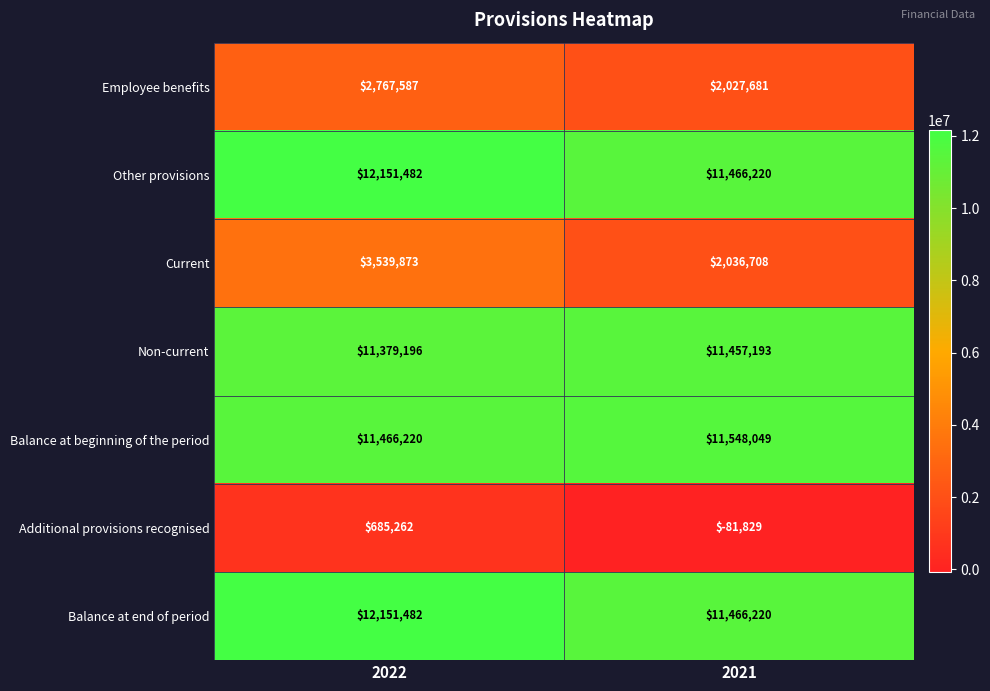

At which category is the sum across all series the highest?

2022